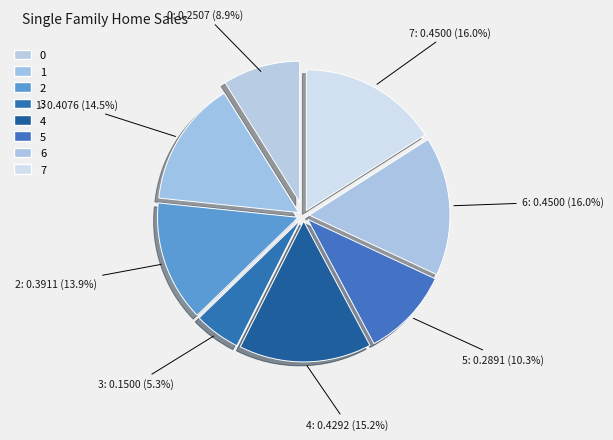

Is there any slice that represents more than half of the pie?

No